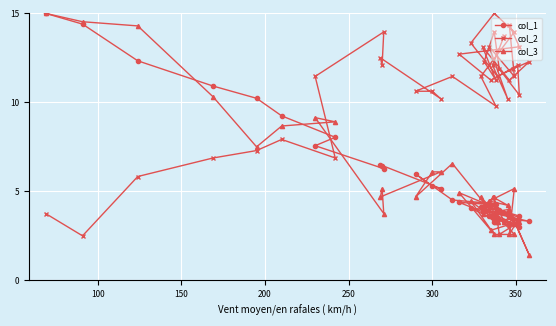

Is the value of col_3 at 22 greater than the value of col_1 at 20?

No